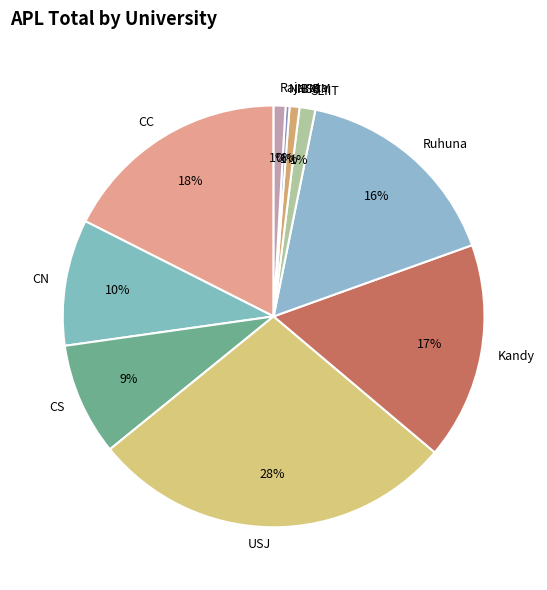

Do CN and Kandy together represent more than half of the pie?

No